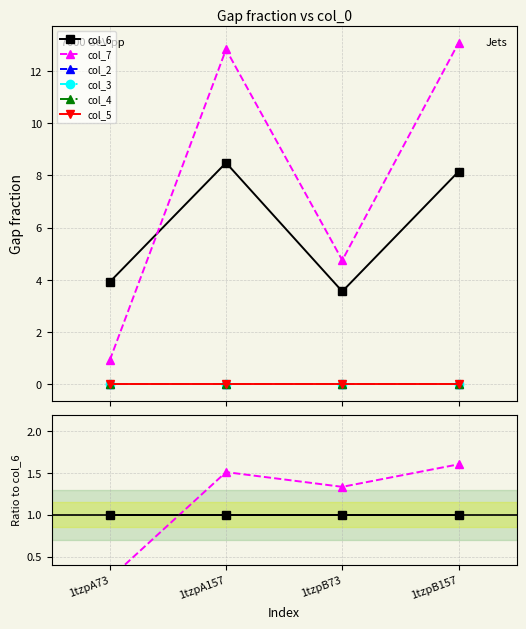

Does the chart have visible grid lines?

Yes